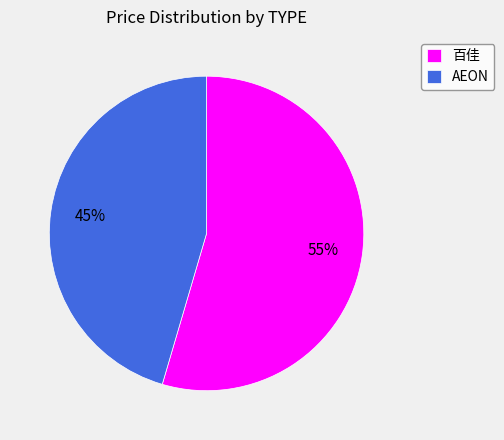

Does any single category account for the majority?

Yes